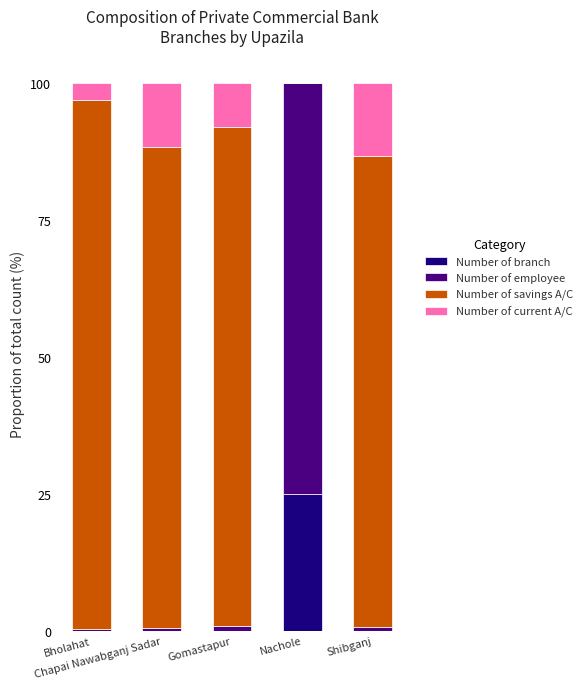

What is the highest value of the Number of branch series?

25.0